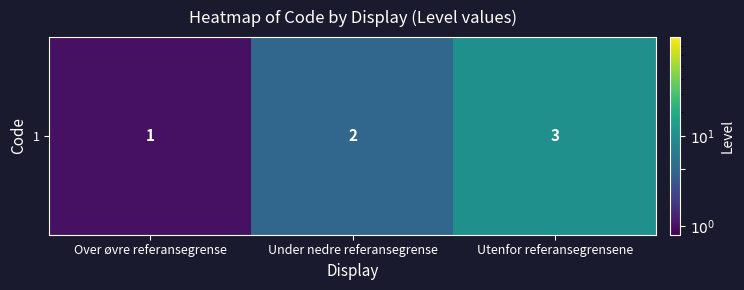

What is the maximum value shown in the chart?

3